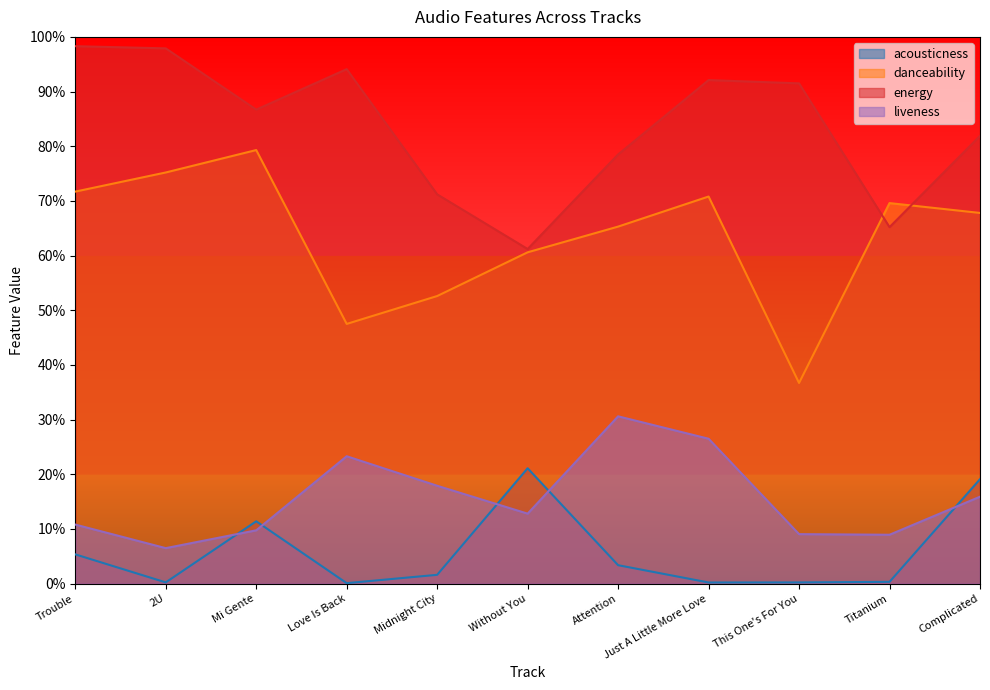

Read the liveness value at Without You.

0.1